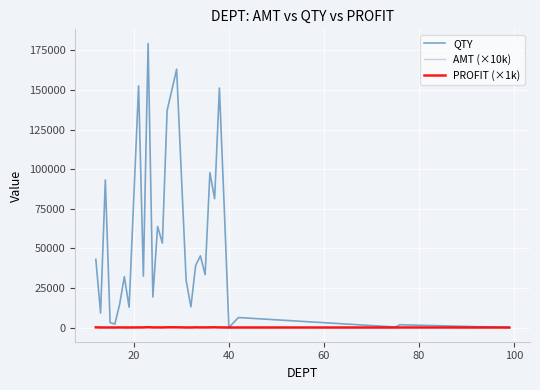

Which series has the widest spread of values?

QTY